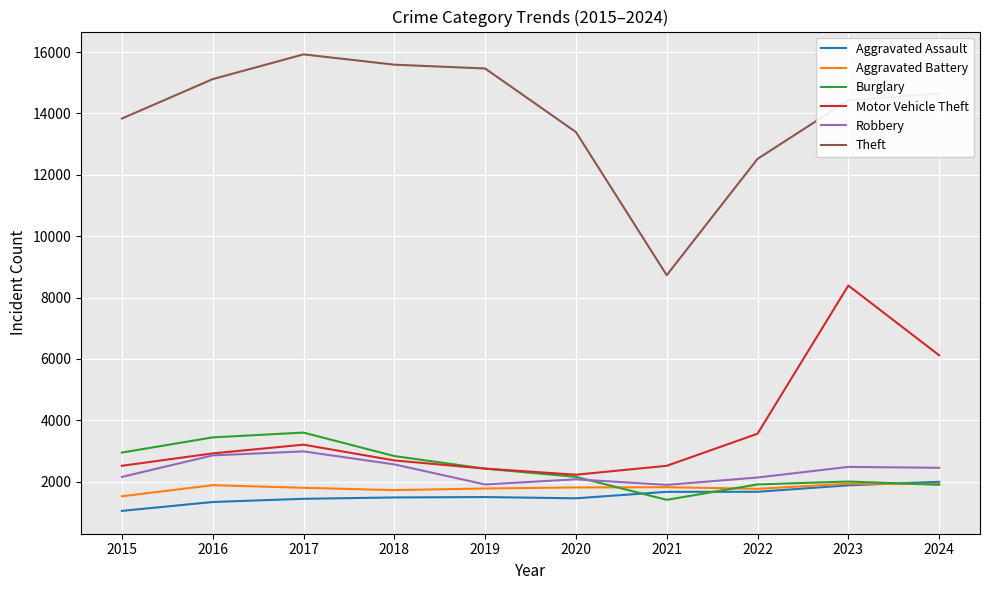

Where is Motor Vehicle Theft nearest to the value 5309?

2024